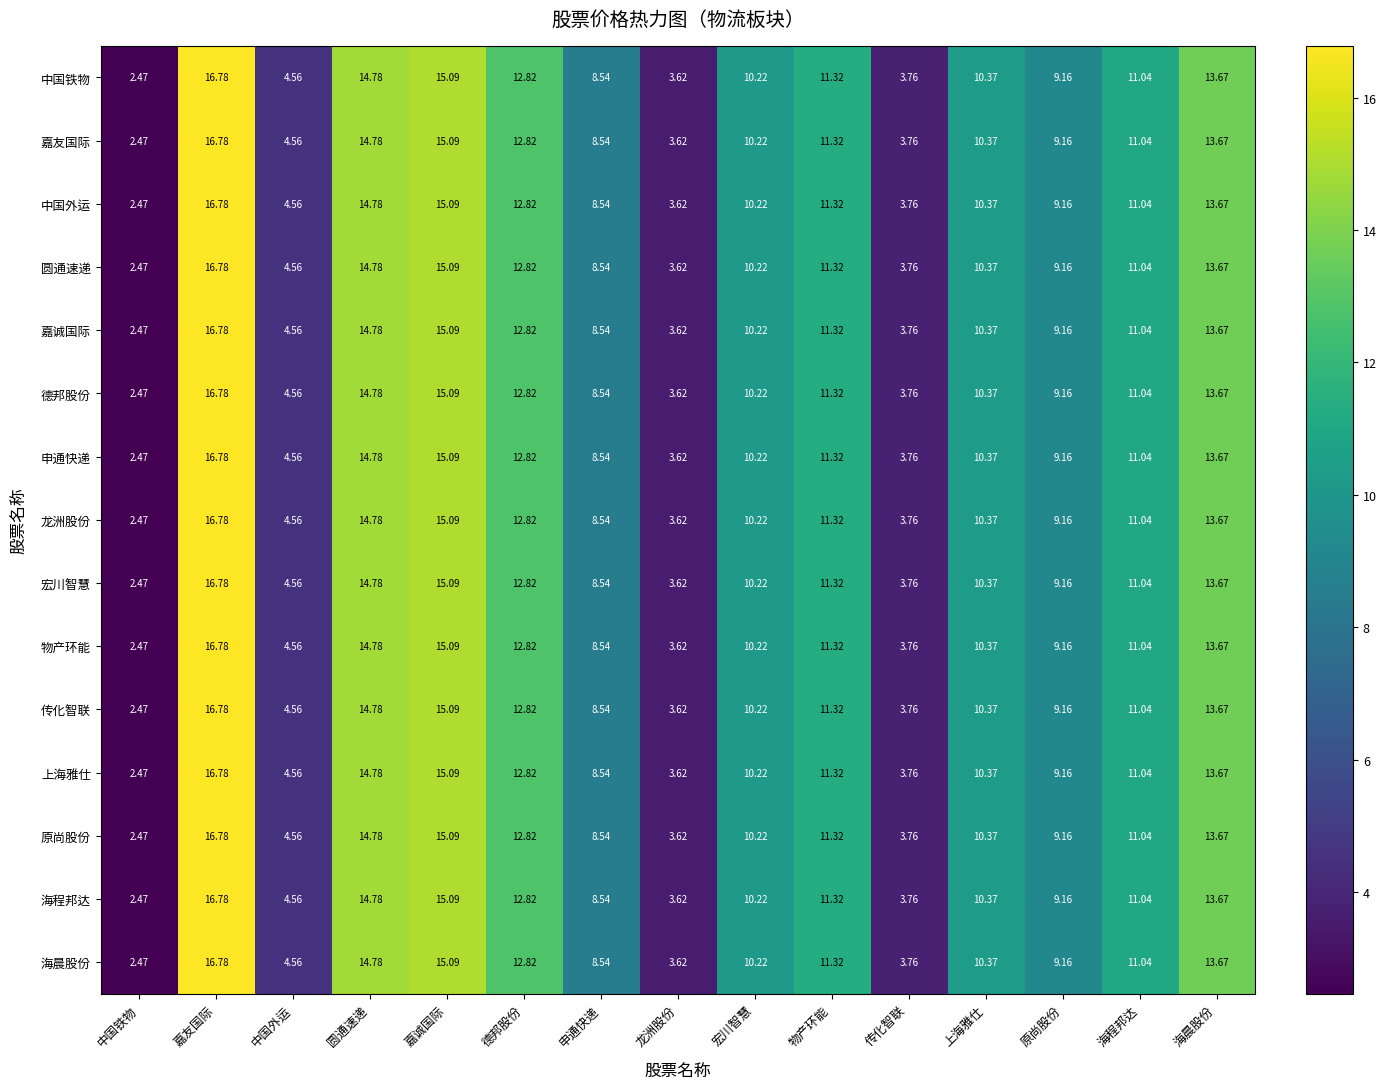

At which label does 中国铁物 first exceed 10?

嘉友国际